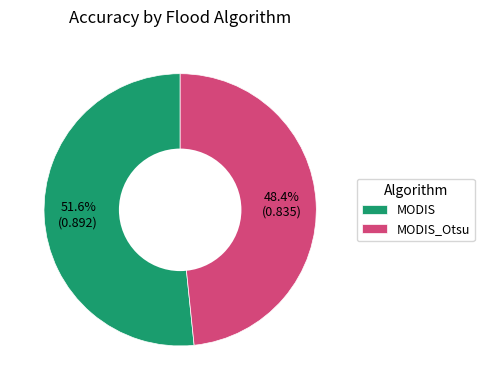

To the nearest percent, what is the average slice percentage?

50%